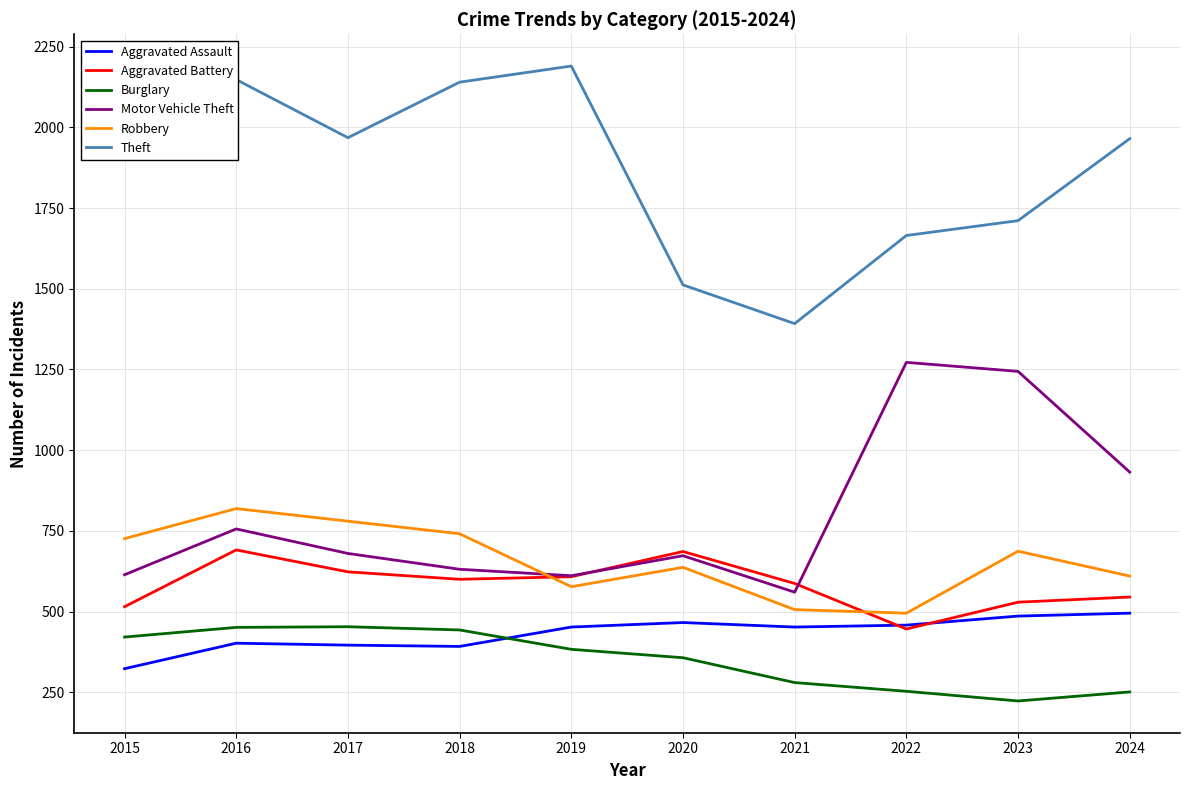

Count the number of categories in the chart.

10